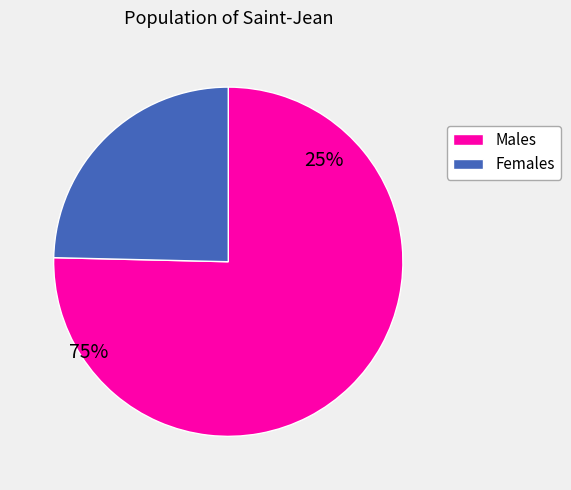

Which category accounts for the majority?

Males